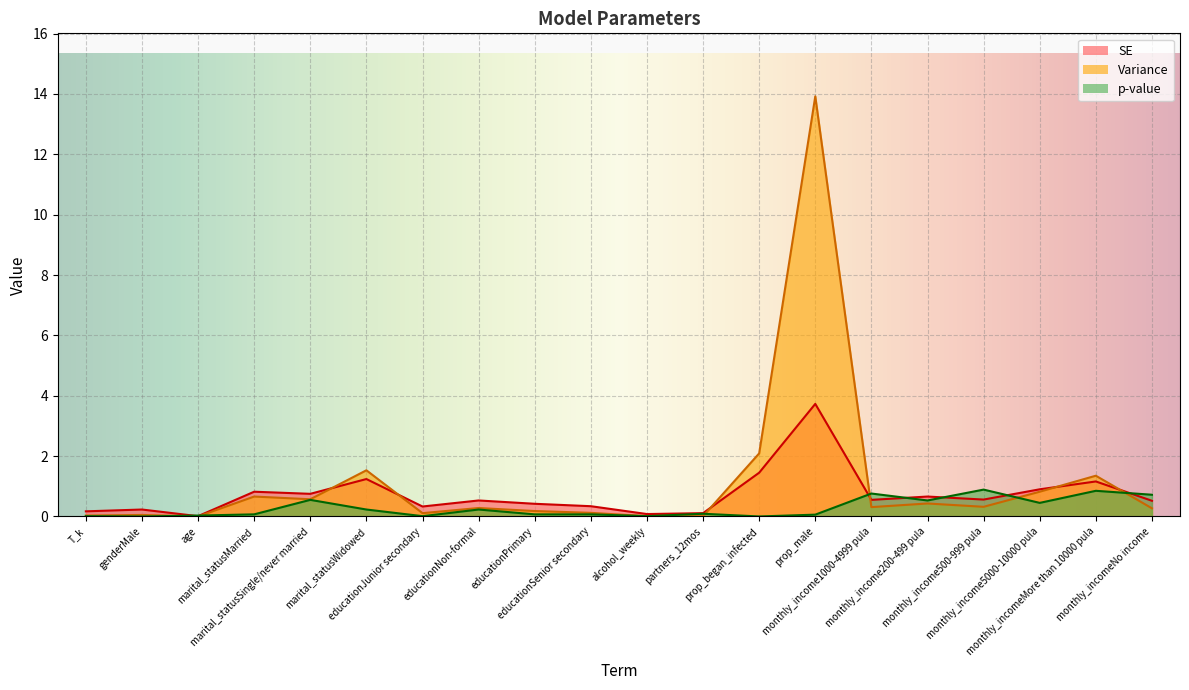

Reading right to left, transcribe all the data shown in this chart.

SE: 0.5	1.2	0.9	0.6	0.7	0.6	3.7	1.4	0.1	0.1	0.3	0.4	0.5	0.3	1.2	0.8	0.8	0.0	0.2	0.2
Variance: 0.3	1.4	0.8	0.3	0.4	0.3	13.9	2.1	0.0	0.0	0.1	0.2	0.3	0.1	1.5	0.6	0.7	0.0	0.1	0.0
p-value: 0.7	0.8	0.5	0.9	0.5	0.8	0.1	0.0	0.1	0.0	0.1	0.1	0.2	0.0	0.2	0.6	0.1	0.0	0.0	0.0